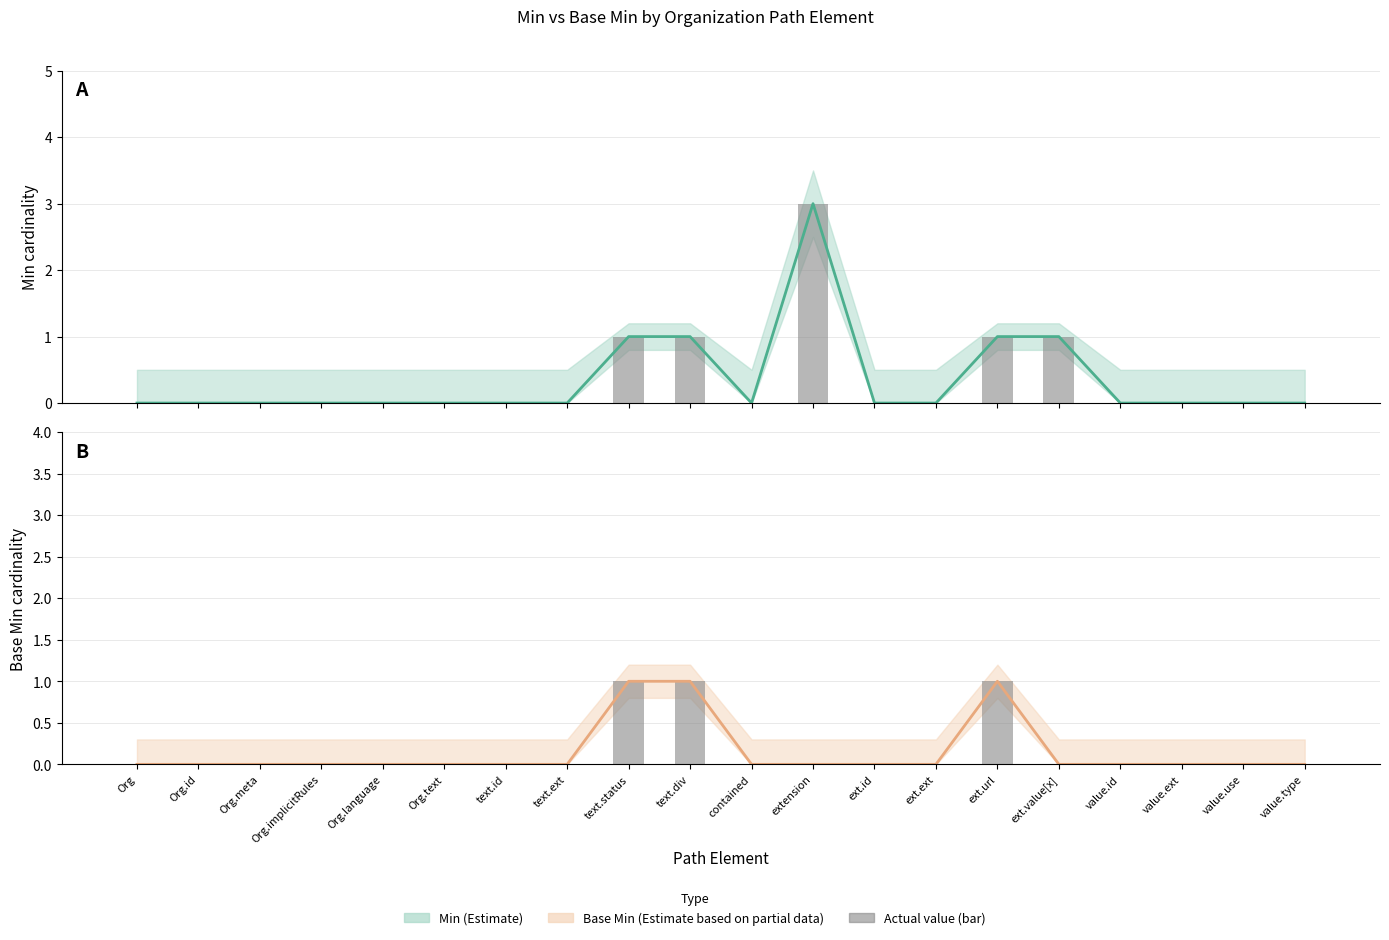

What is the maximum value for Min (bar)?

3